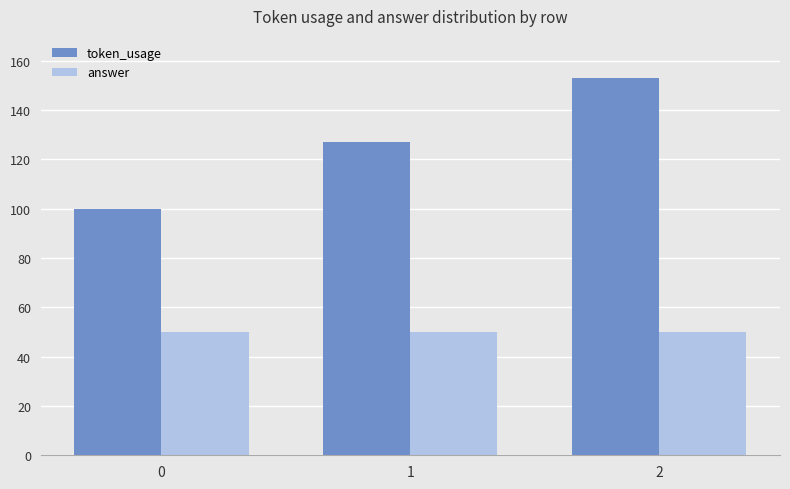

Reading right to left, extract all data points from this chart.

token_usage: 153	127	100
answer: 50	50	50